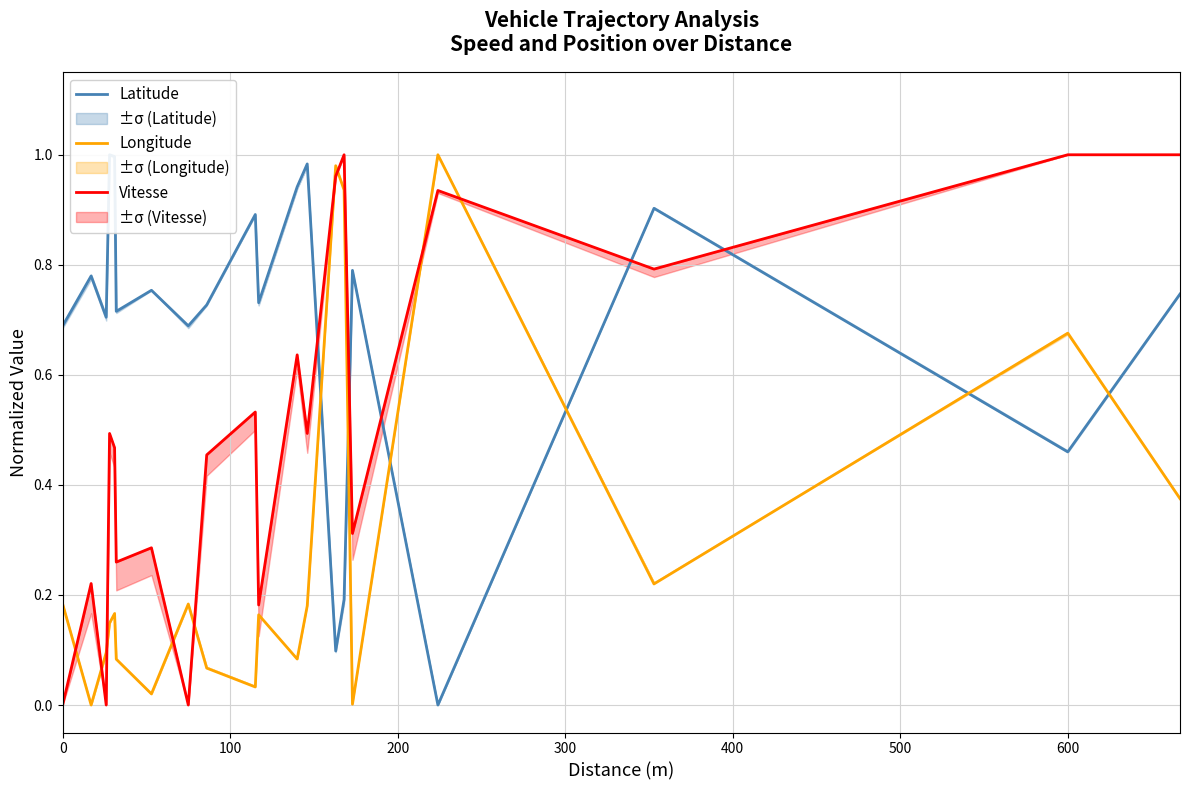

Reading left to right, extract all data points from this chart.

Latitude: 0.7	0.8	0.7	1.0	1.0	0.7	0.8	0.7	0.7	0.9	0.7	0.9	1.0	0.1	0.2	0.8	0.0	0.9	0.5	0.7
Longitude: 0.2	0.0	0.1	0.1	0.2	0.1	0.0	0.2	0.1	0.0	0.2	0.1	0.2	1.0	0.9	0.0	1.0	0.2	0.7	0.4
Vitesse: 0.0	0.2	0.0	0.5	0.5	0.3	0.3	0.0	0.5	0.5	0.2	0.6	0.5	1.0	1.0	0.3	0.9	0.8	1.0	1.0